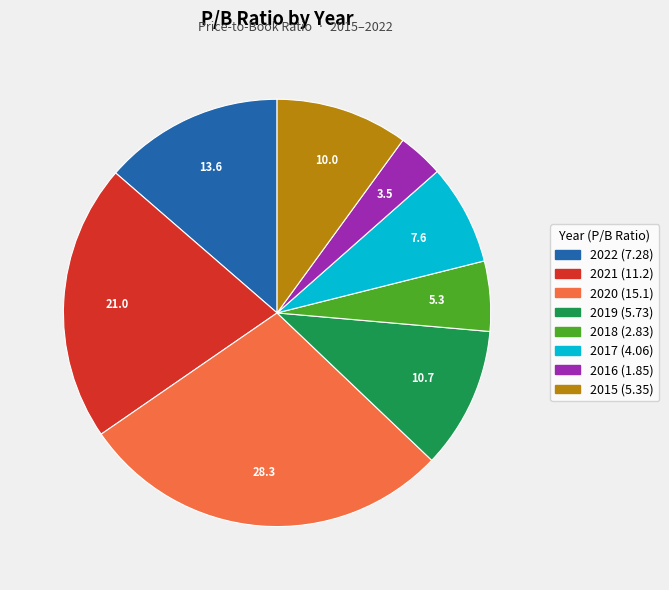

Which has a higher value, 2018 or 2019?

2019